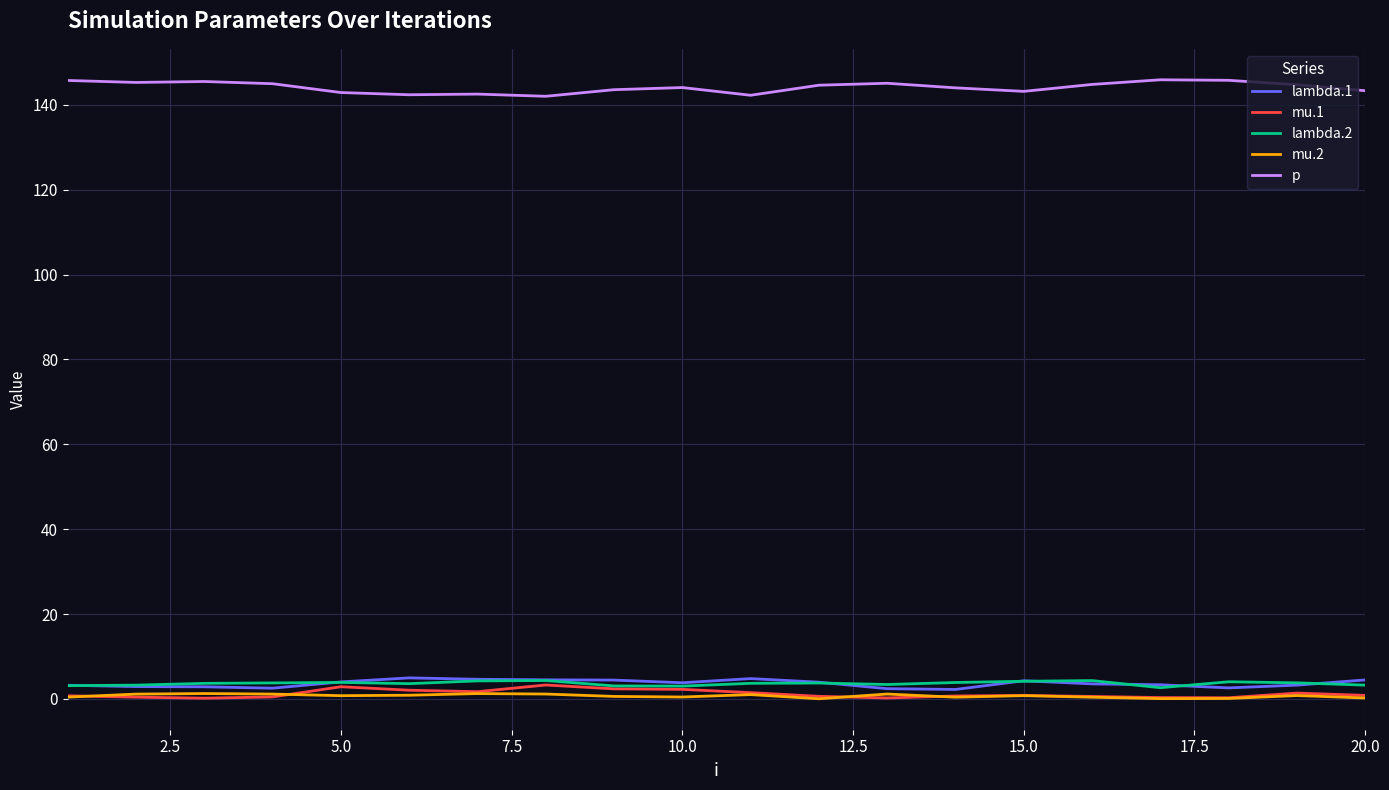

How many lines are shown in the chart?

5